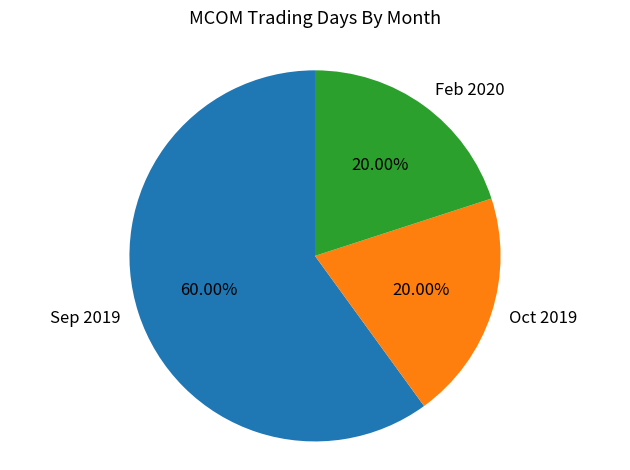

What is the ratio of the value at Sep 2019 to the value at Feb 2020?

3.0